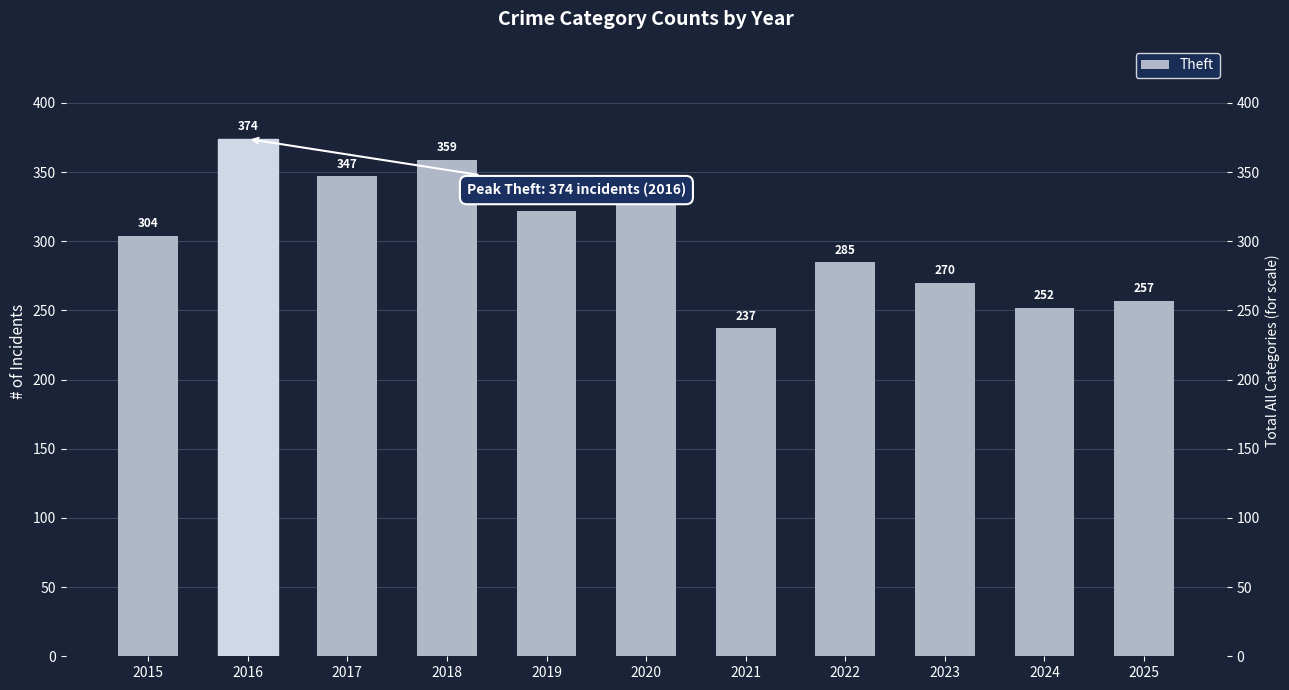

What is the difference between the second highest and minimum values?

122